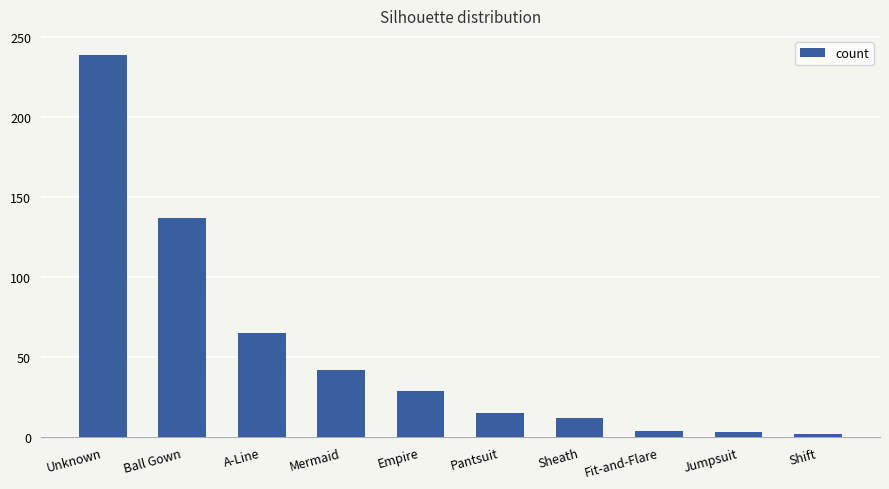

The chart shows a value of 65 at Unknown. True or false?

False